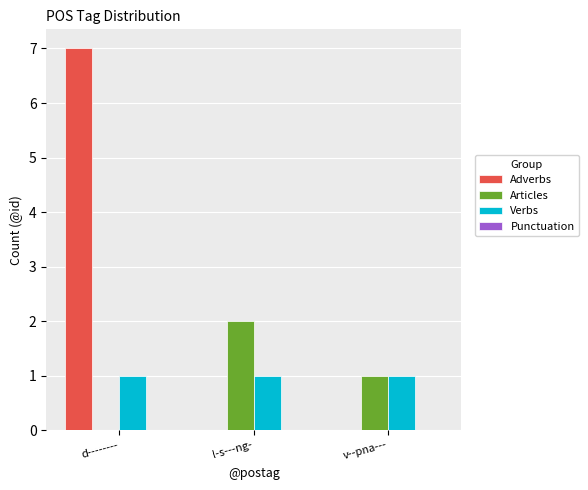

Is the value of Verbs at d-------- greater than the value of Adverbs at d--------?

No